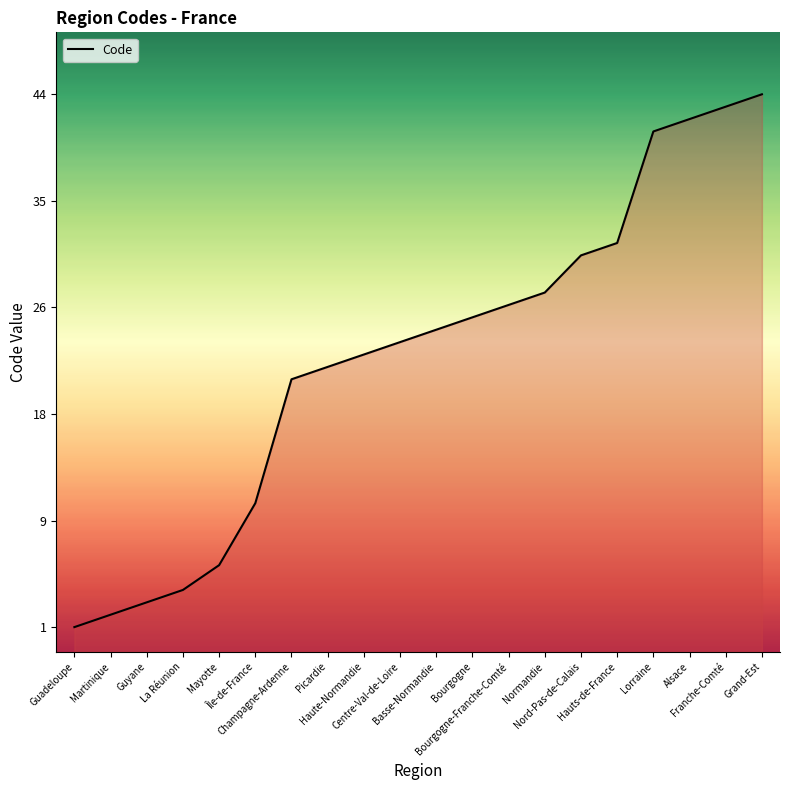

Reading left to right, list all the values displayed in this chart.

Guadeloupe=1	Martinique=2	Guyane=3	La Réunion=4	Mayotte=6	Île-de-France=11	Champagne-Ardenne=21	Picardie=22	Haute-Normandie=23	Centre-Val-de-Loire=24	Basse-Normandie=25	Bourgogne=26	Bourgogne-Franche-Comté=27	Normandie=28	Nord-Pas-de-Calais=31	Hauts-de-France=32	Lorraine=41	Alsace=42	Franche-Comté=43	Grand-Est=44